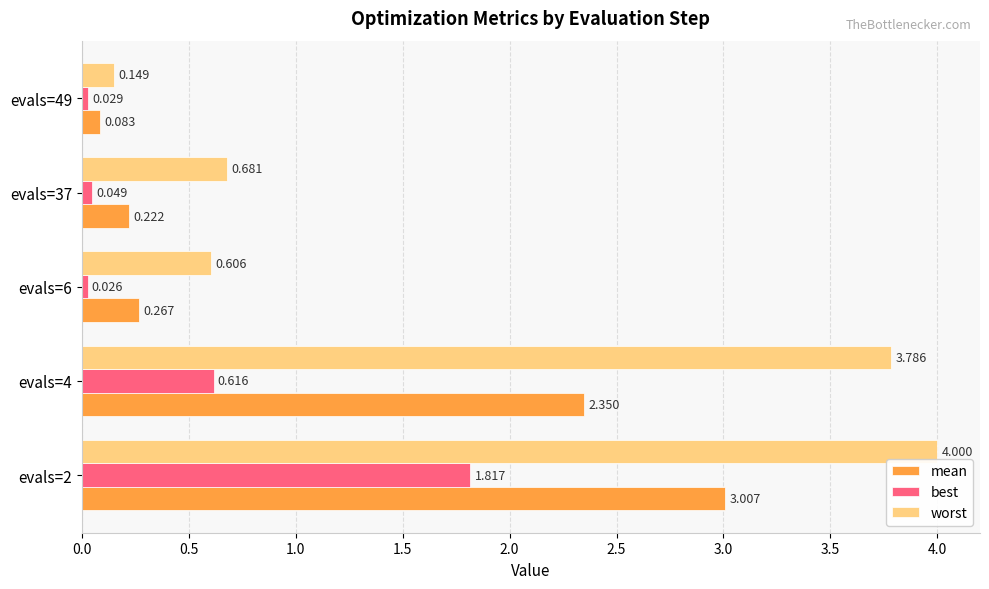

List the series in order of their peak value, highest first.

worst, mean, best